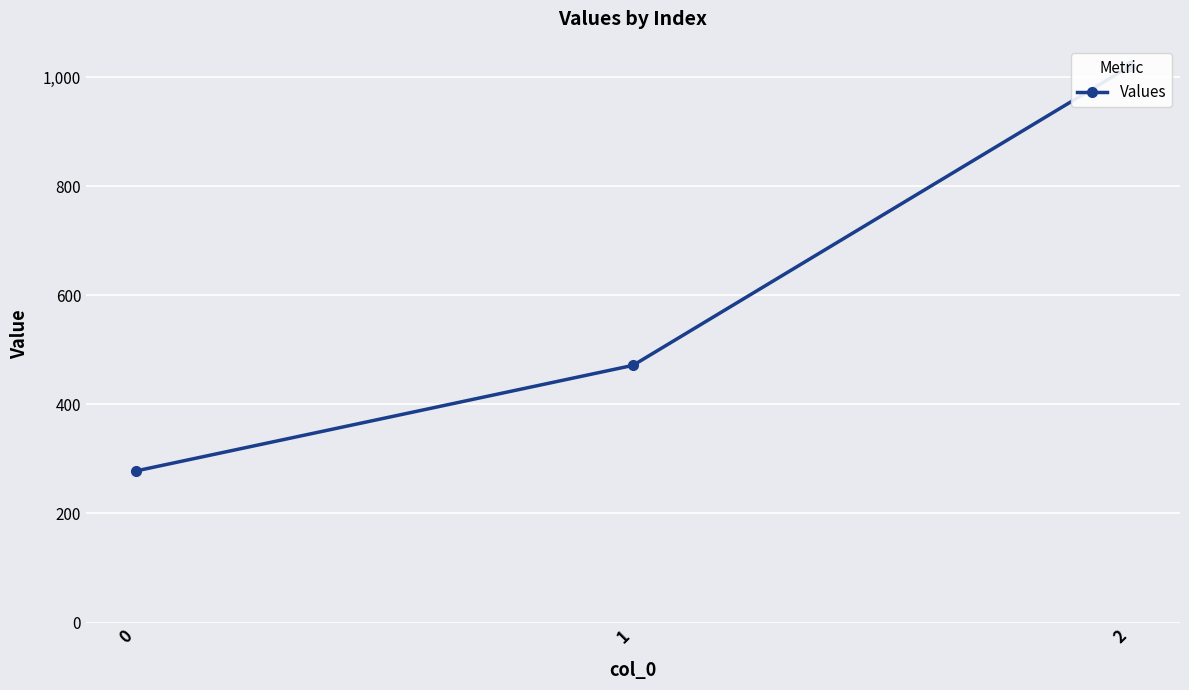

Is it true that the value at 2 is 474.5?

False